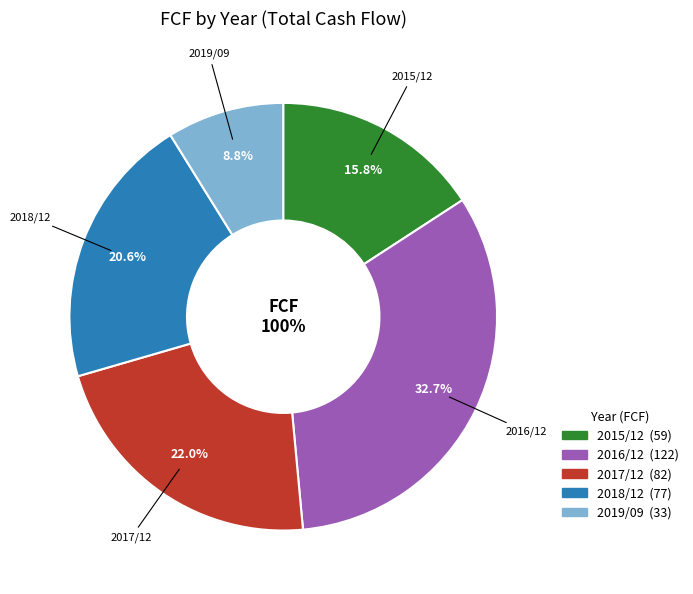

How many segments does this pie chart have?

5